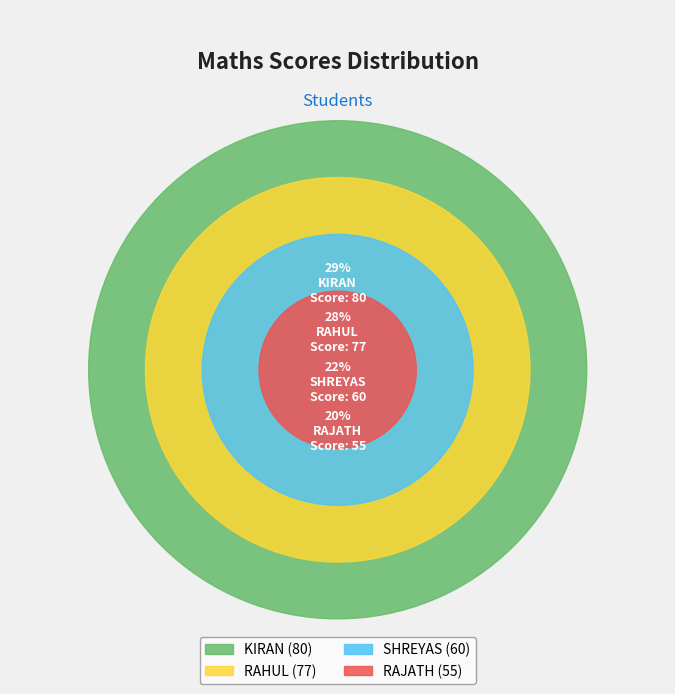

True or false: RAHUL accounts for 21% of the total.

False